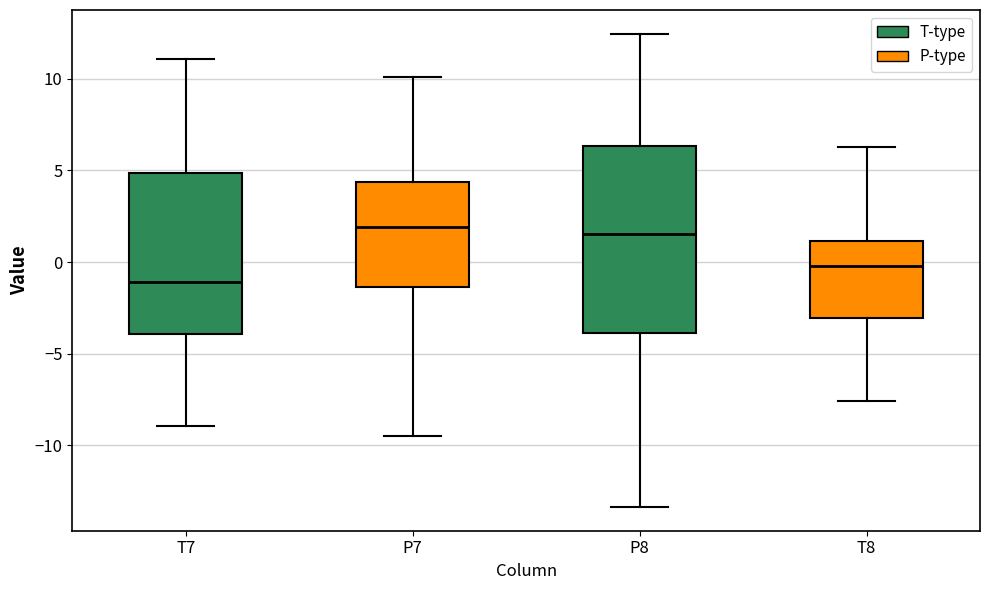

Which box is the tallest, from its lower edge to its upper edge?

P8